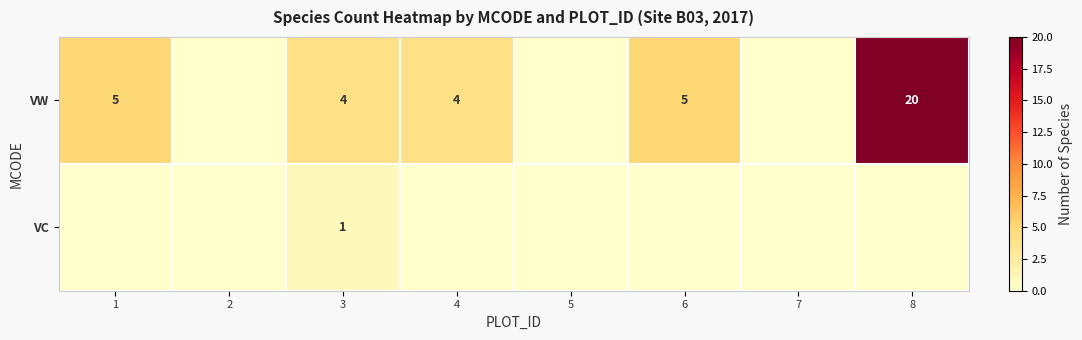

What is the total value across all series at 8?

20